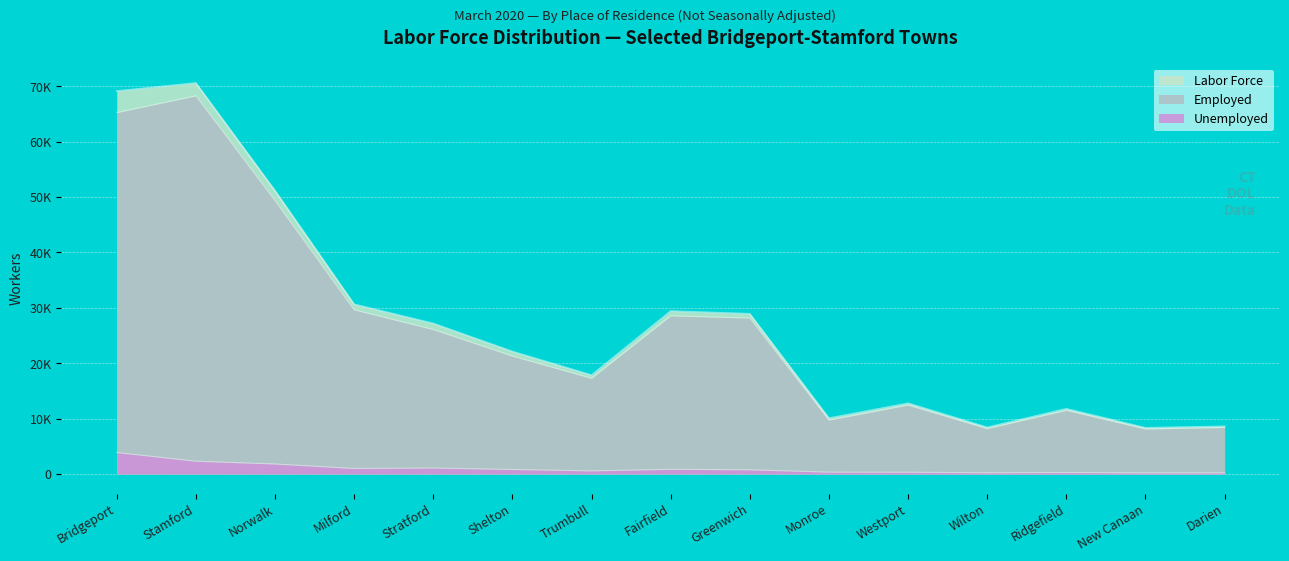

List the series in order of their peak value, lowest first.

Unemployed, Employed, Labor Force